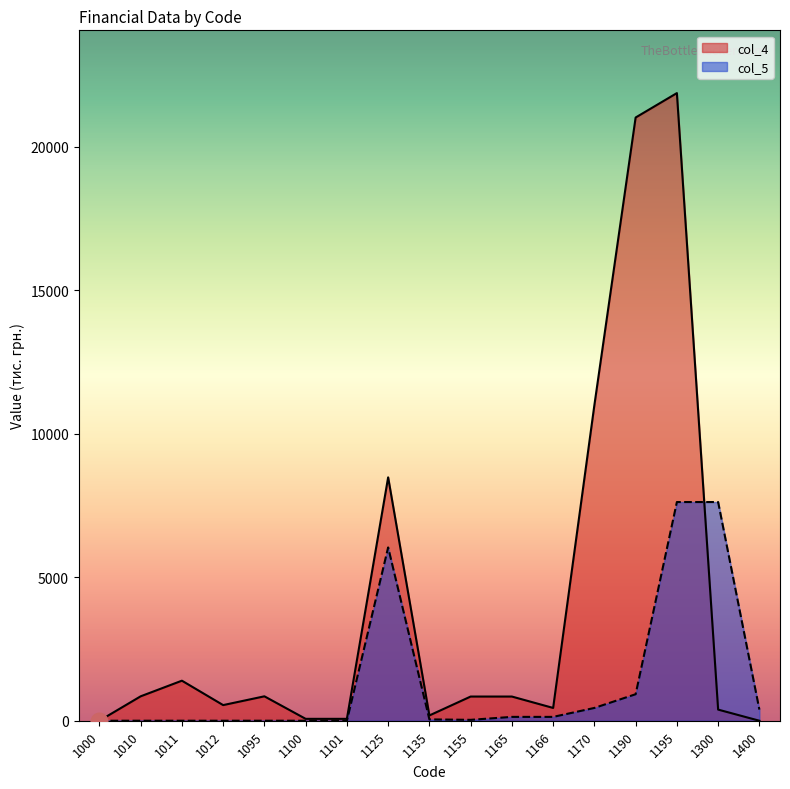

Which series has the largest range (max minus min)?

col_4